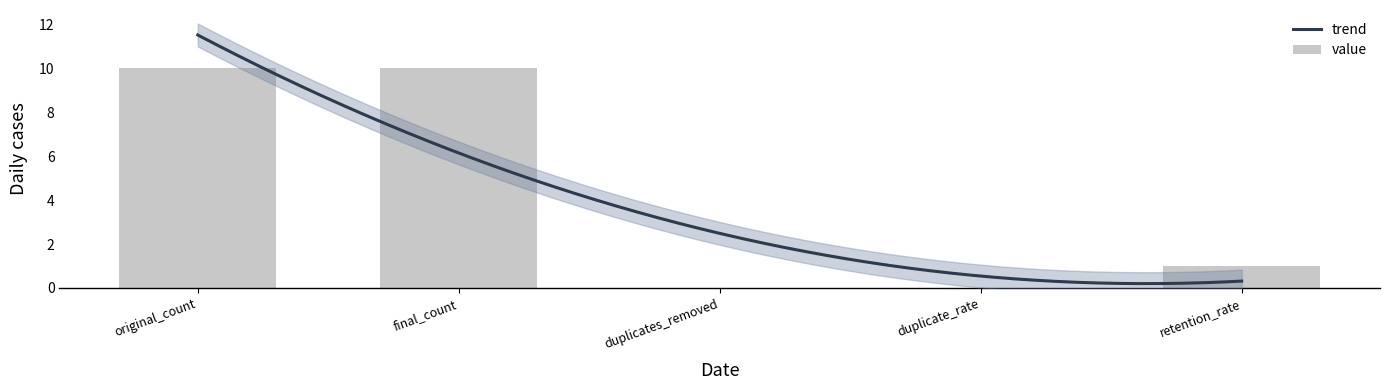

Which category has the highest value across all series?

original_count